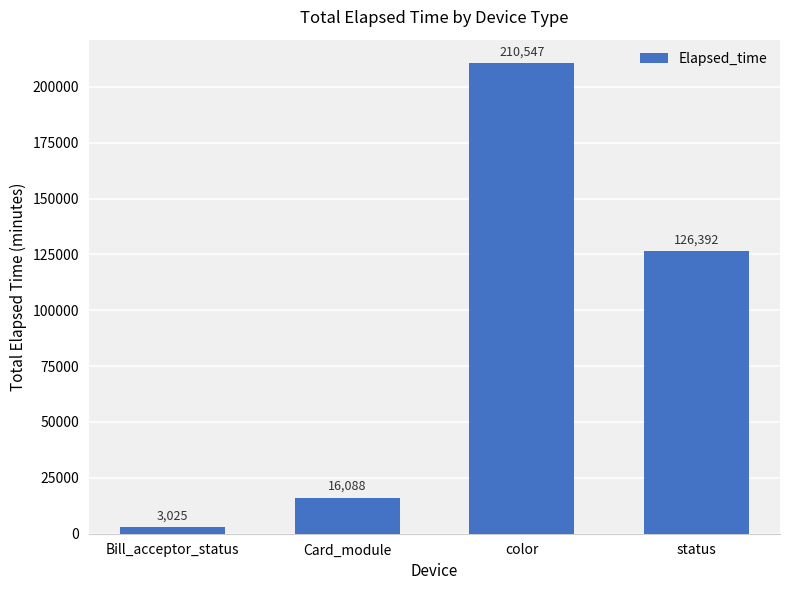

Are the bars grouped side by side (vs. stacked)?

No